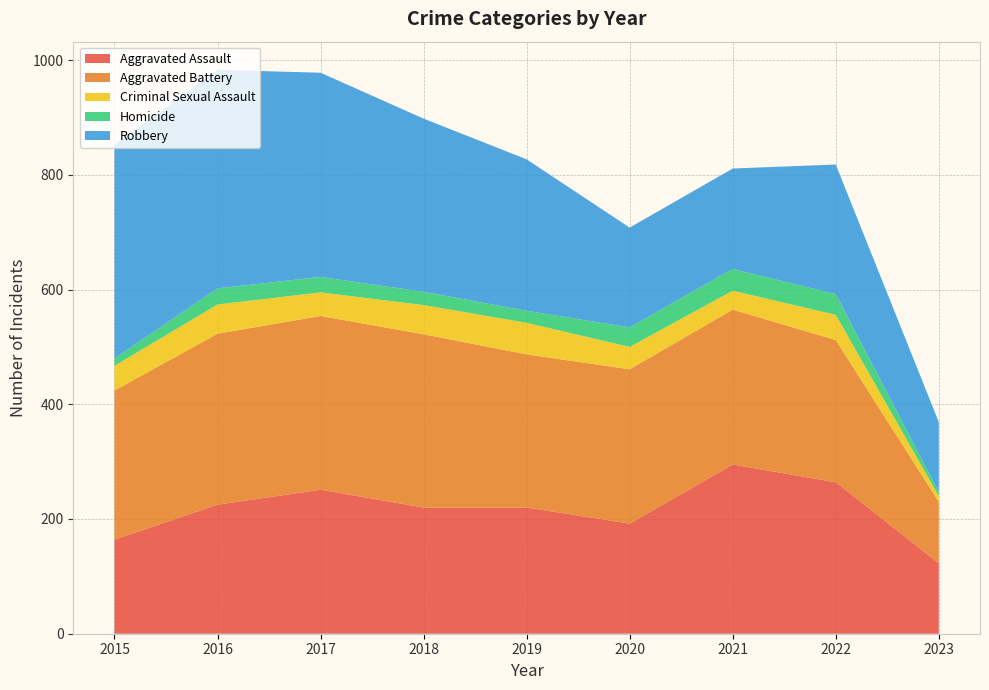

Reading left to right, transcribe all the data shown in this chart.

Aggravated Assault: 2015=164	2016=225	2017=251	2018=220	2019=220	2020=192	2021=295	2022=264	2023=123
Aggravated Battery: 2015=260	2016=298	2017=303	2018=302	2019=267	2020=269	2021=270	2022=248	2023=107
Criminal Sexual Assault: 2015=43	2016=51	2017=41	2018=51	2019=55	2020=39	2021=33	2022=44	2023=10
Homicide: 2015=13	2016=28	2017=27	2018=23	2019=21	2020=34	2021=38	2022=36	2023=7
Robbery: 2015=372	2016=381	2017=356	2018=302	2019=264	2020=174	2021=175	2022=226	2023=122